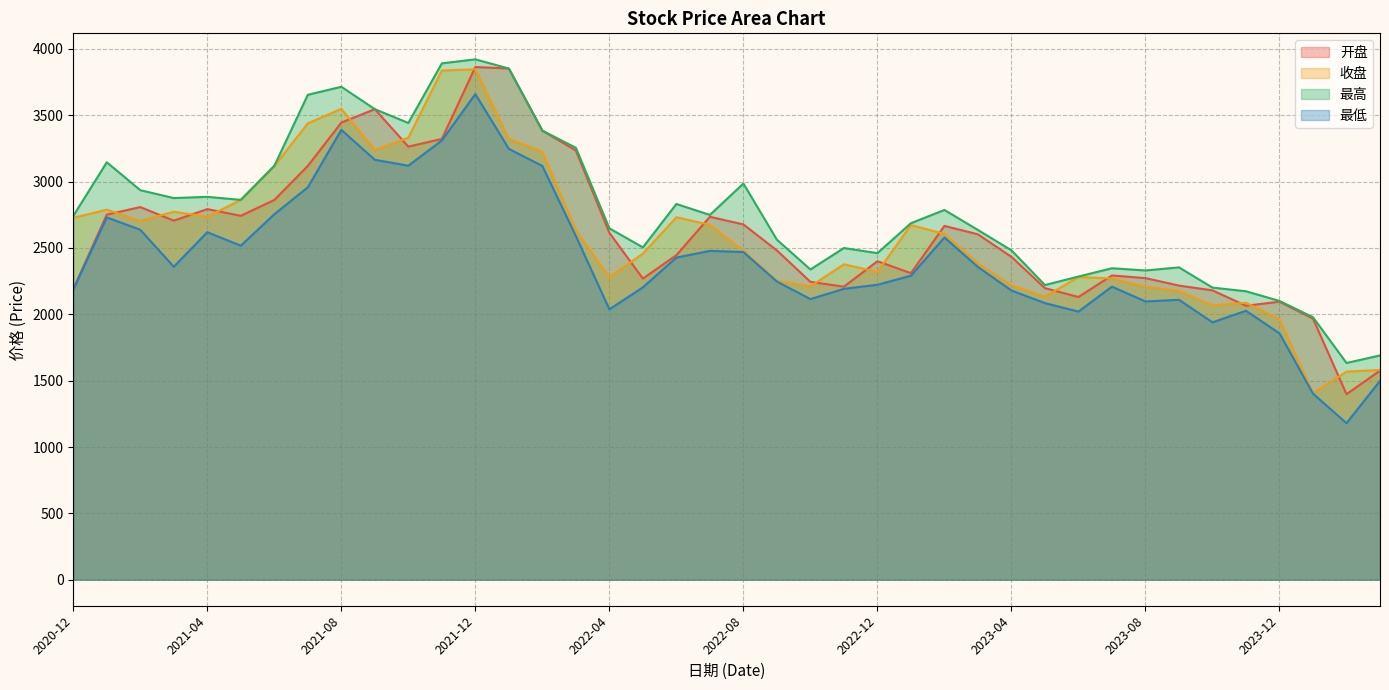

How many lines are shown in the chart?

4